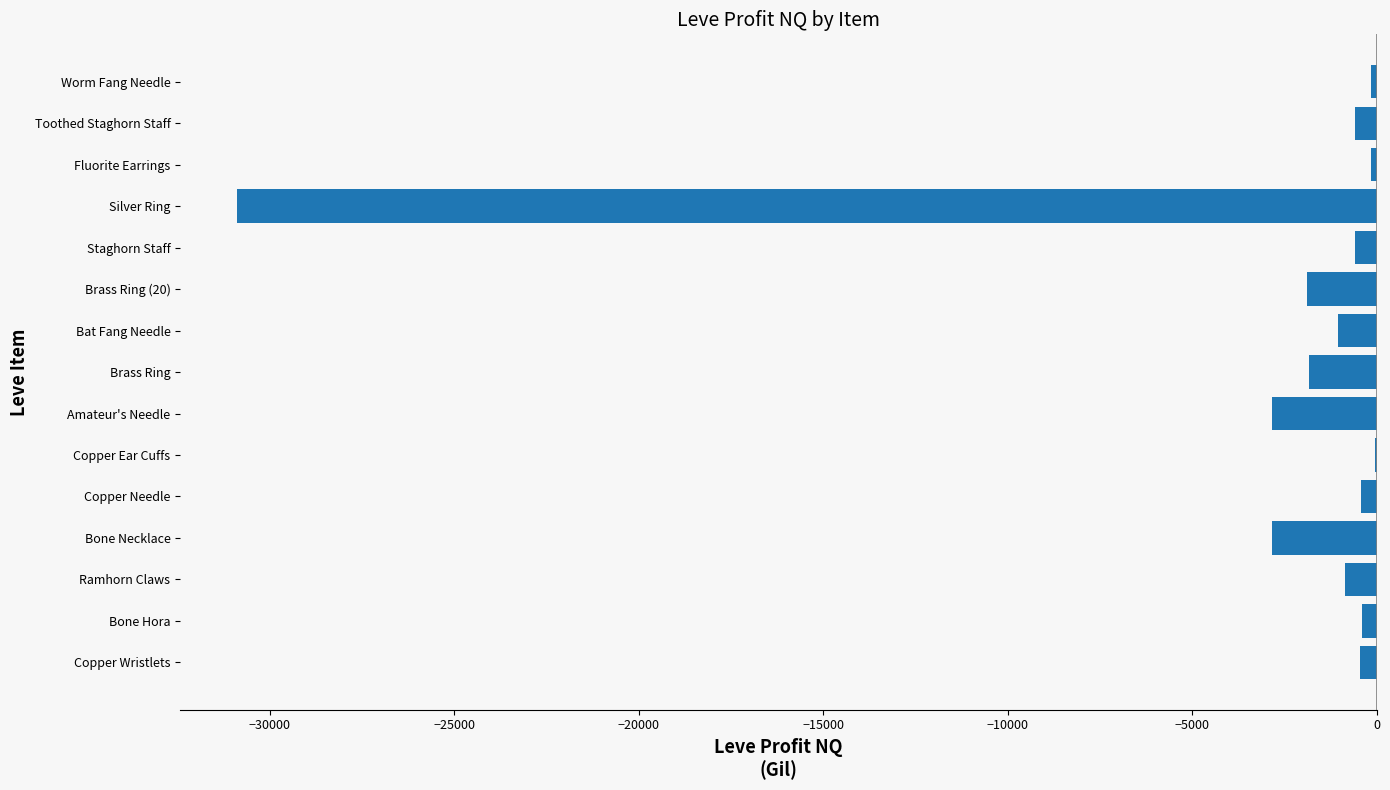

What is the sum of all values?

-44900.2